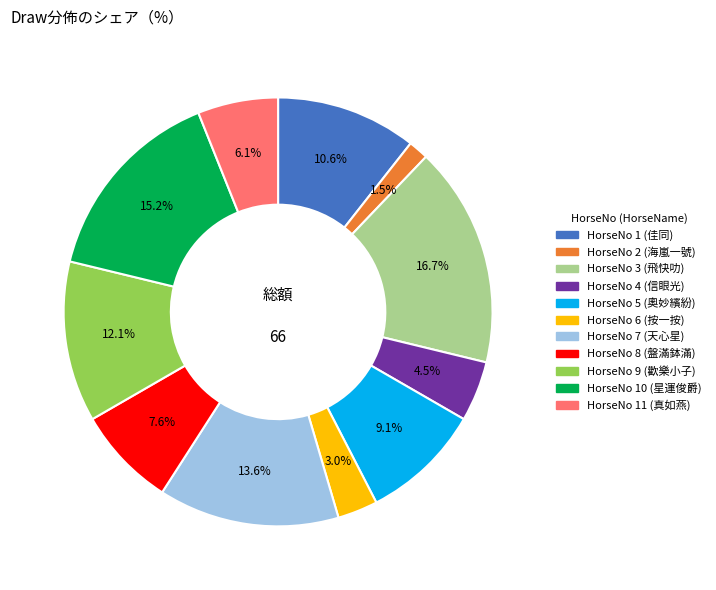

How many slices are in this pie chart?

11